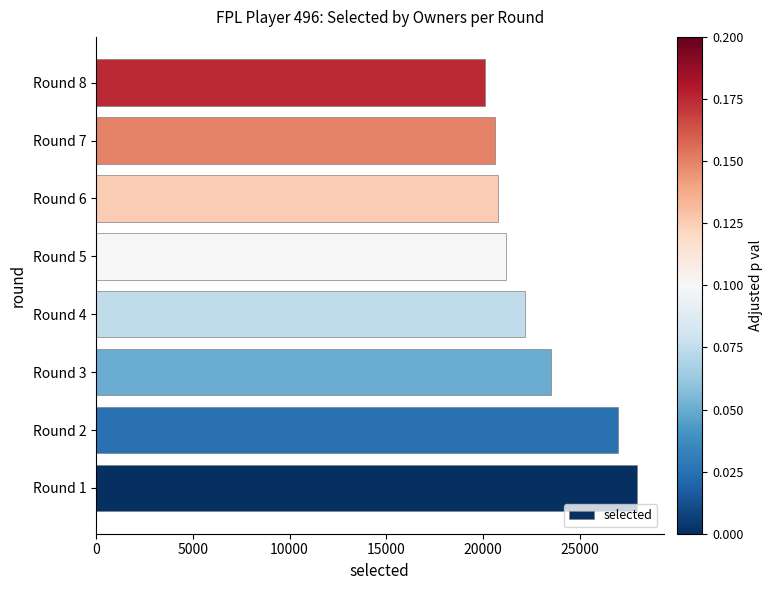

The value at Round 3 is 23501. True or false?

True